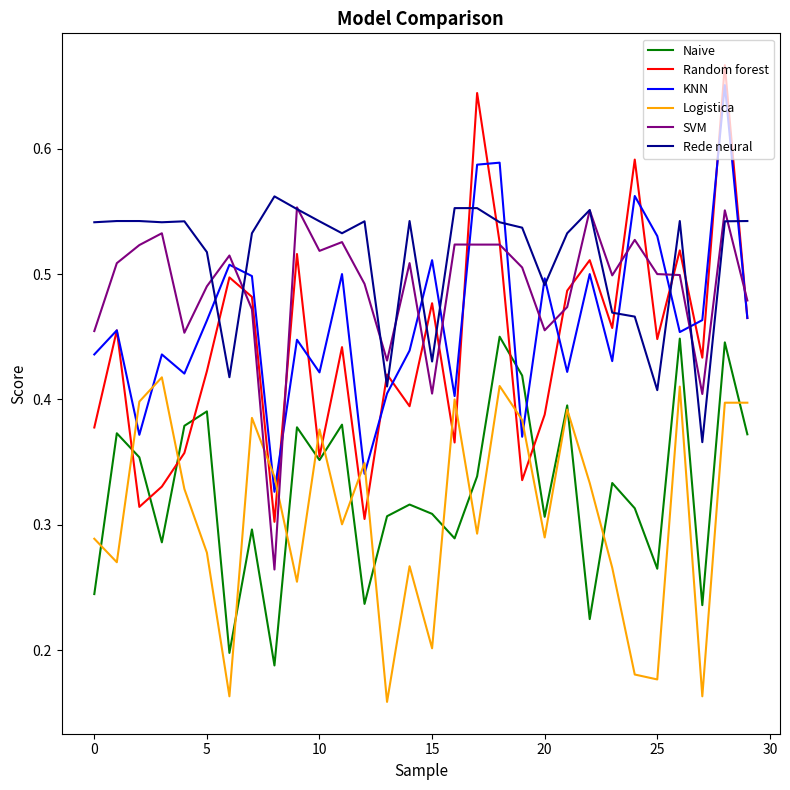

Which series has the largest total across all categories?

Rede neural